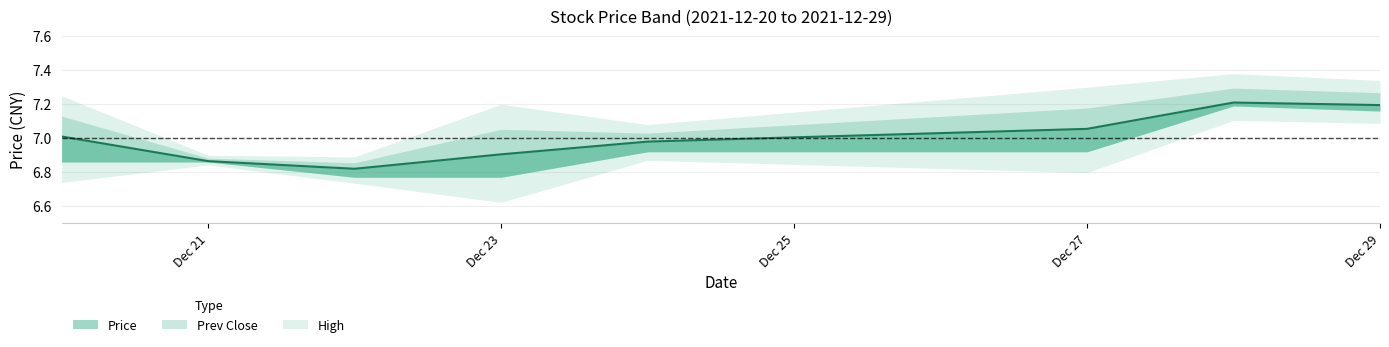

What is the value of the 3rd point from the left?

6.8